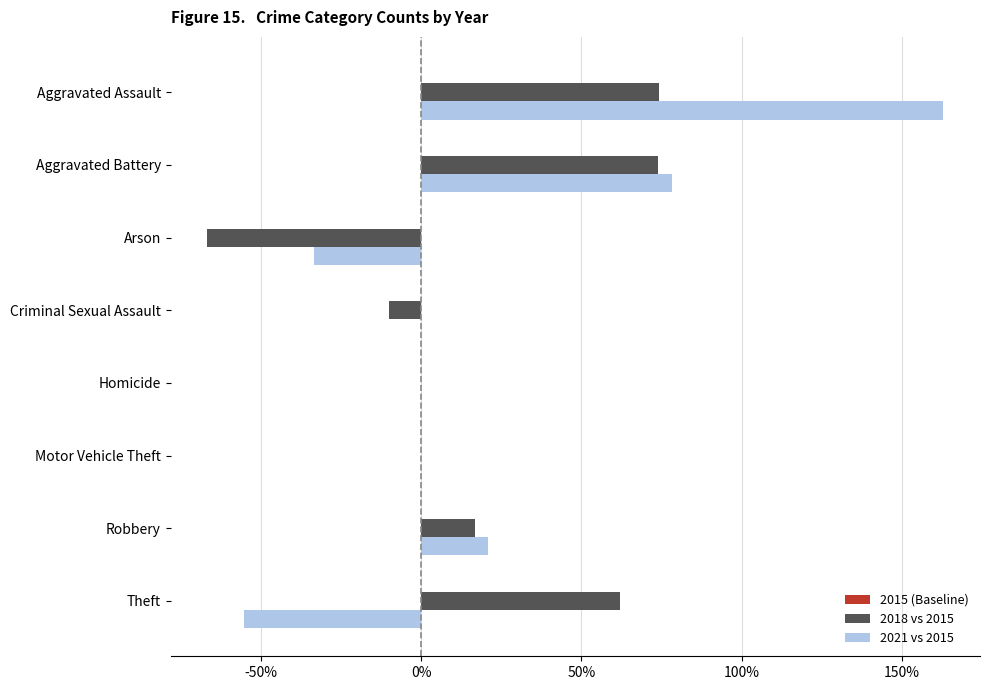

Which category has the highest value in the 2021 vs 2015 series?

Aggravated Assault